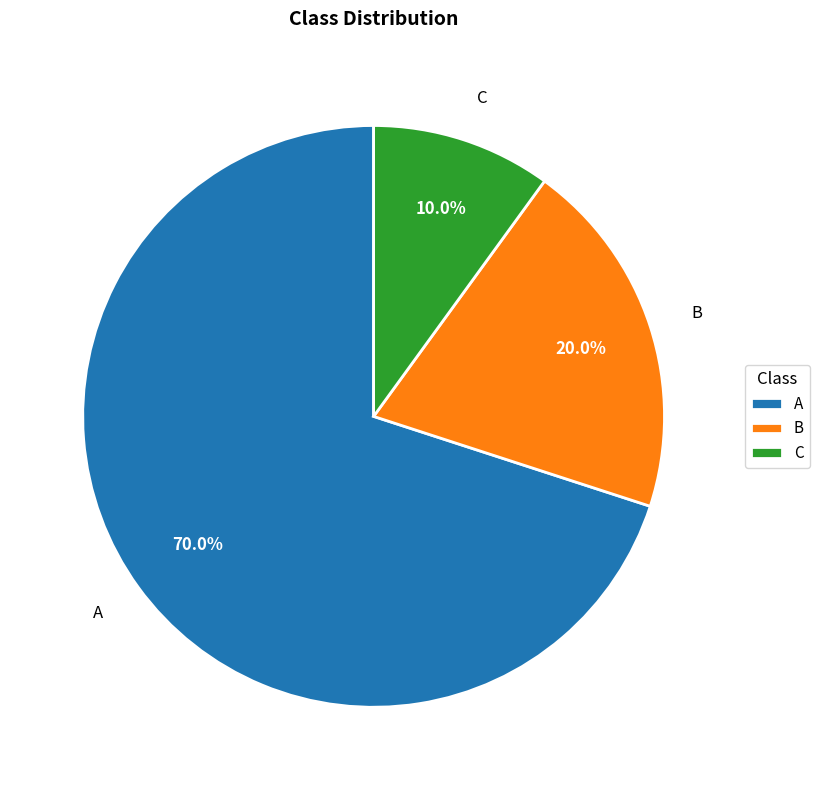

What is the smallest slice in the pie chart?

C